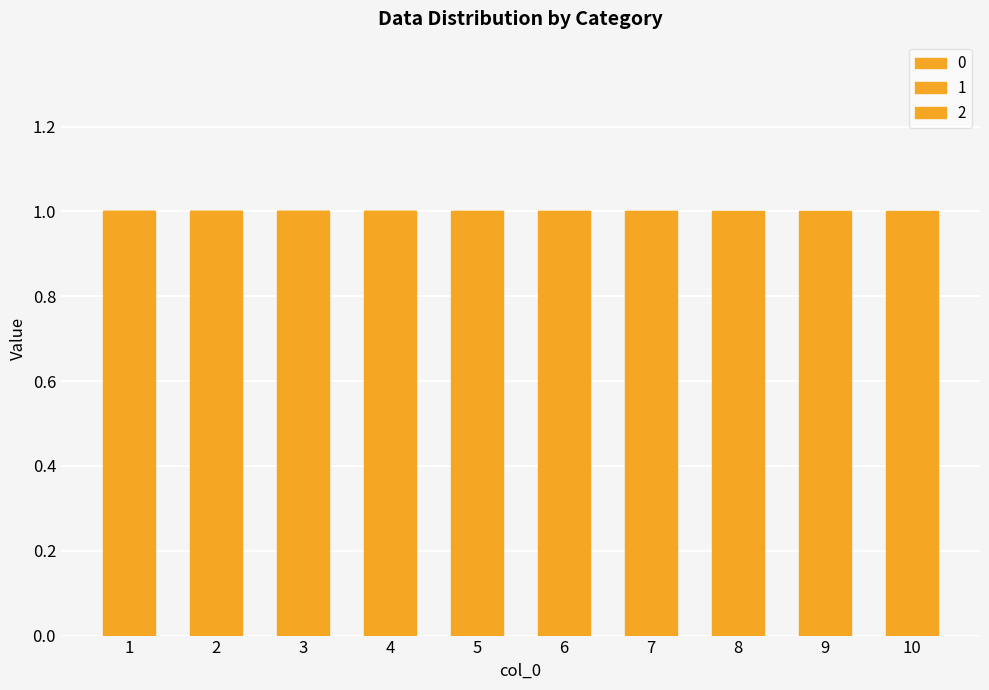

Count the number of categories in the chart.

10